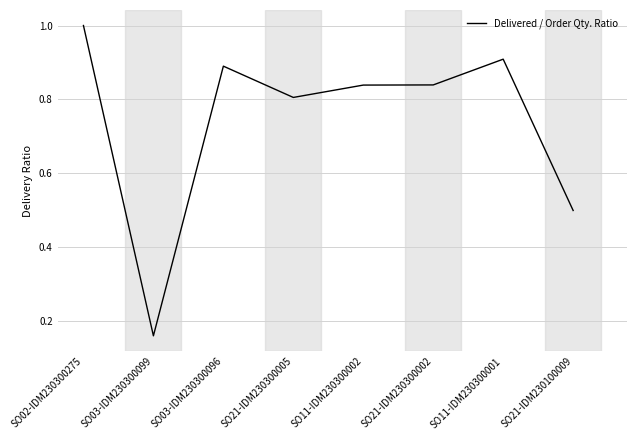

Count the number of data series in this chart.

1